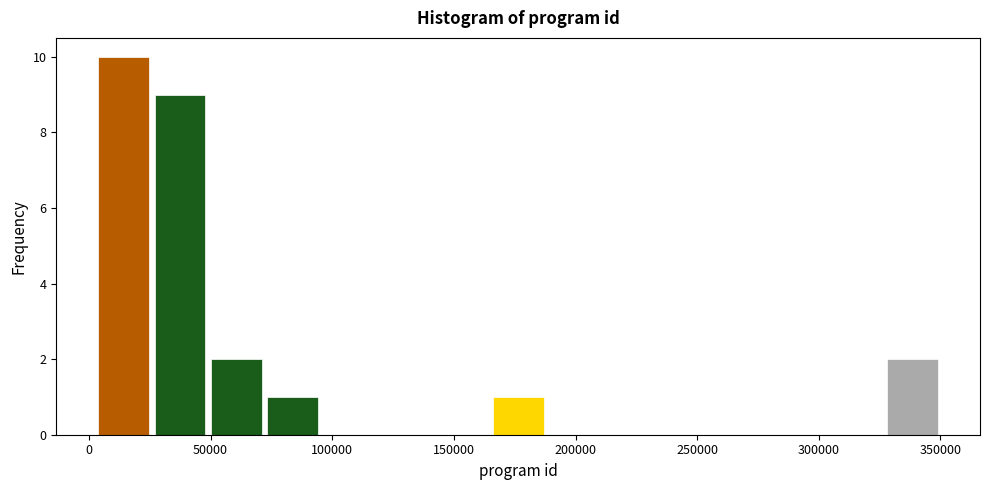

Reading left to right, transcribe this chart: for each bar, give the range it covers on the x-axis and its height. Neither the bar edges nor the heights are printed on the chart, so give them approximately, as read against the axes.

5000 to 25000: 10
25000 to 50000: 9
50000 to 70000: 2
70000 to 95000: 1
95000 to 120000: 0
120000 to 140000: 0
140000 to 165000: 0
165000 to 190000: 1
190000 to 210000: 0
210000 to 235000: 0
235000 to 255000: 0
255000 to 280000: 0
280000 to 305000: 0
305000 to 325000: 0
325000 to 350000: 2